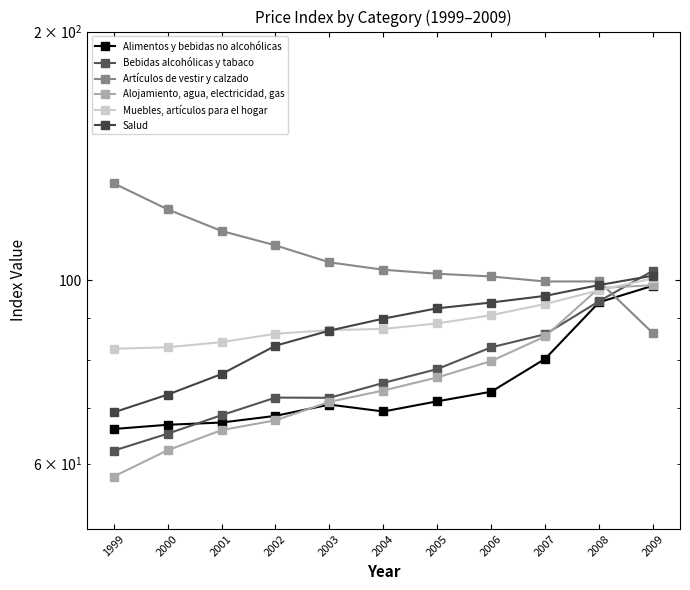

True or false: Alimentos y bebidas no alcohólicas has a value of 36.7 at 2008.

False